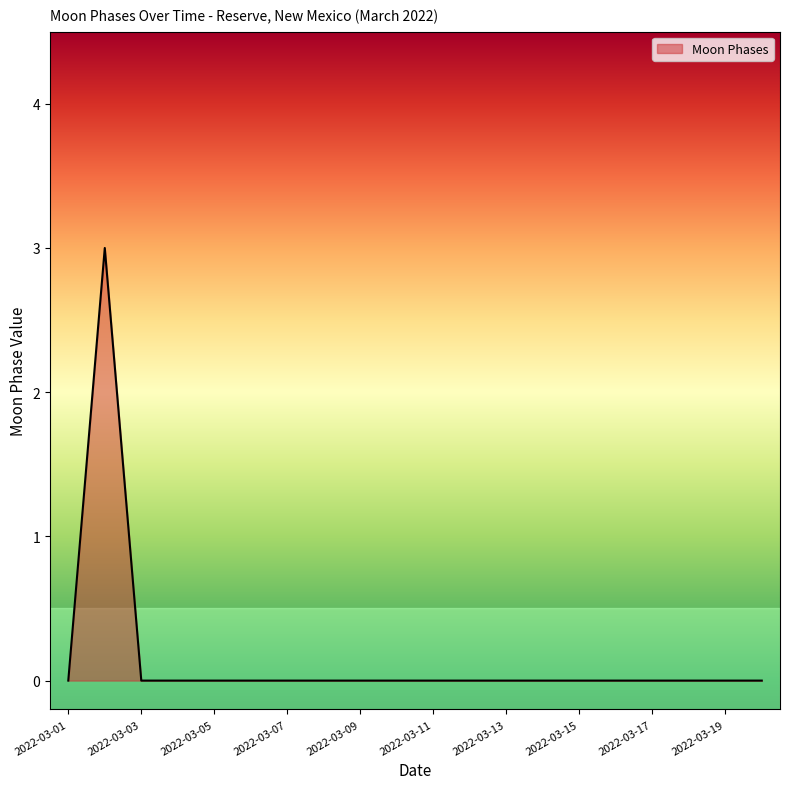

What is the maximum value shown in the chart?

3